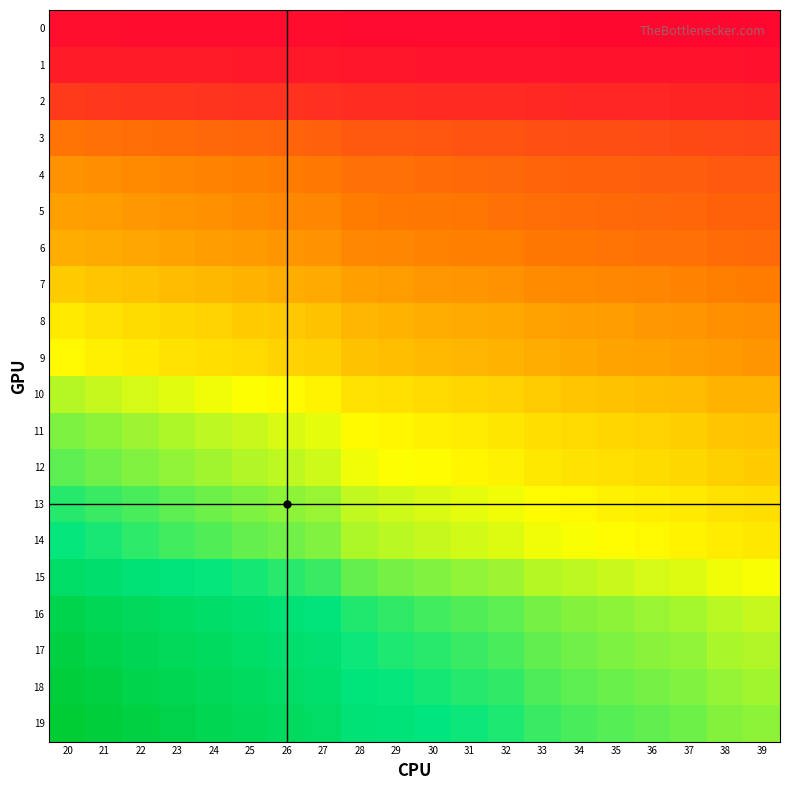

What is the total value across all series at 30?

8.0